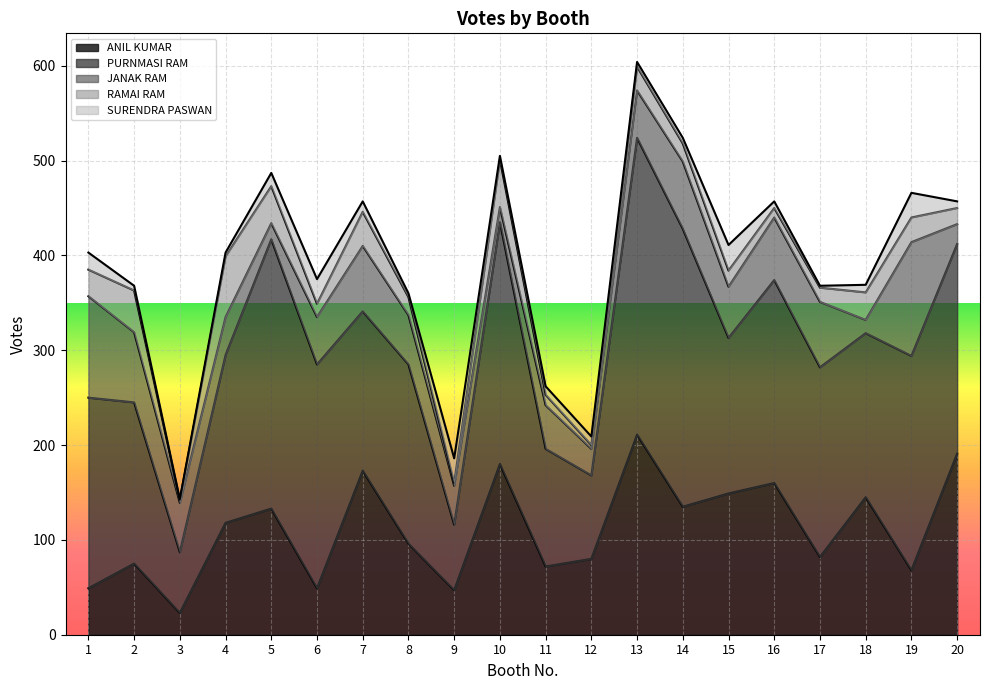

Between 13 and 17, which is larger?

13